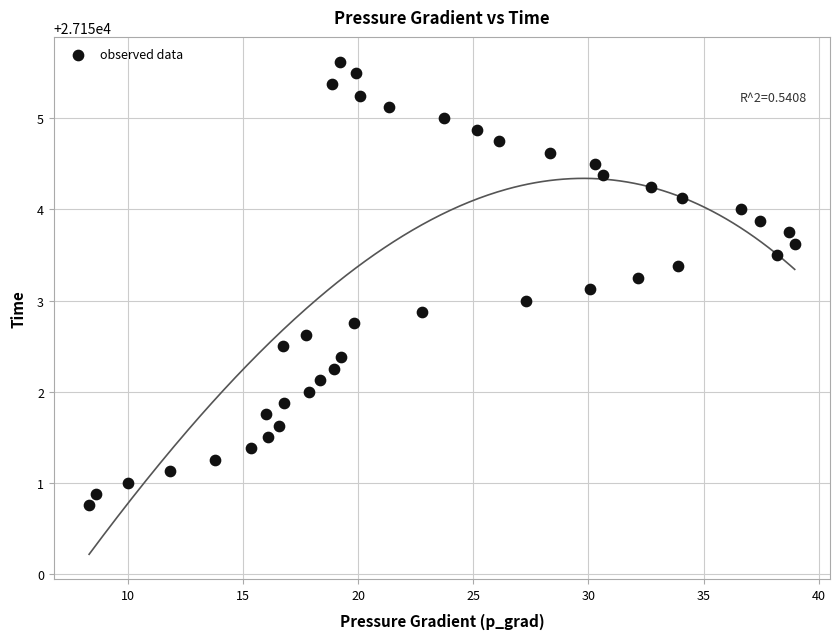

What is the range of Y values (max minus min)?

4.9